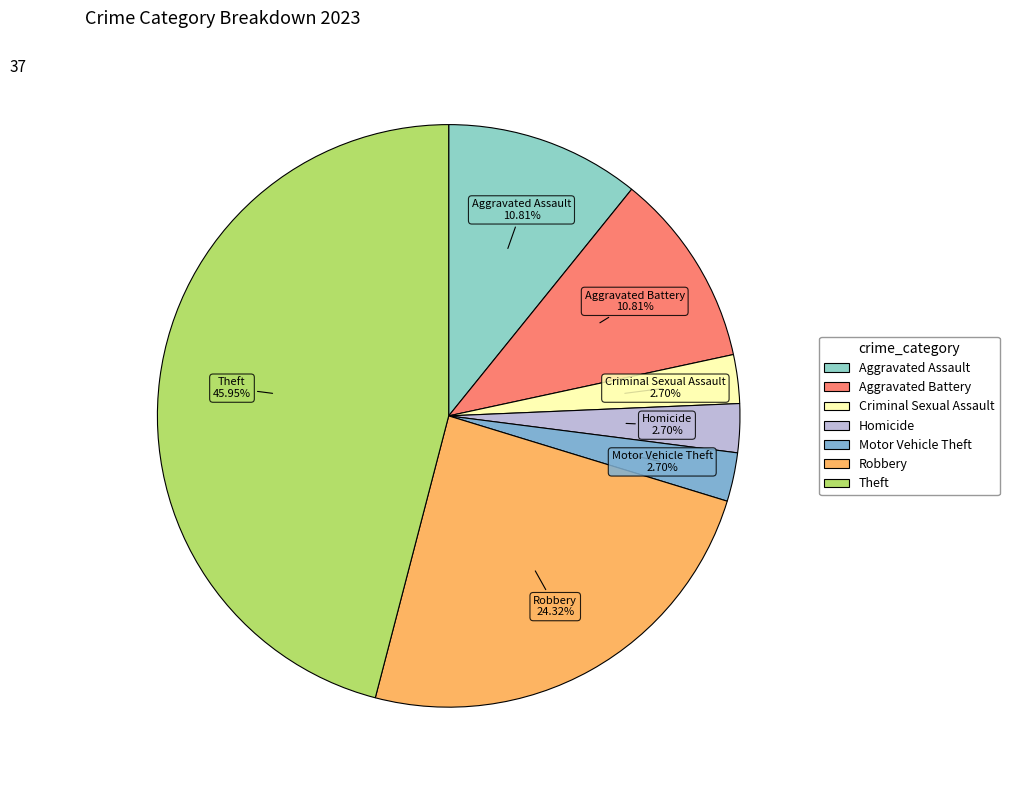

Is the sum of Motor Vehicle Theft and Aggravated Assault greater than half?

No